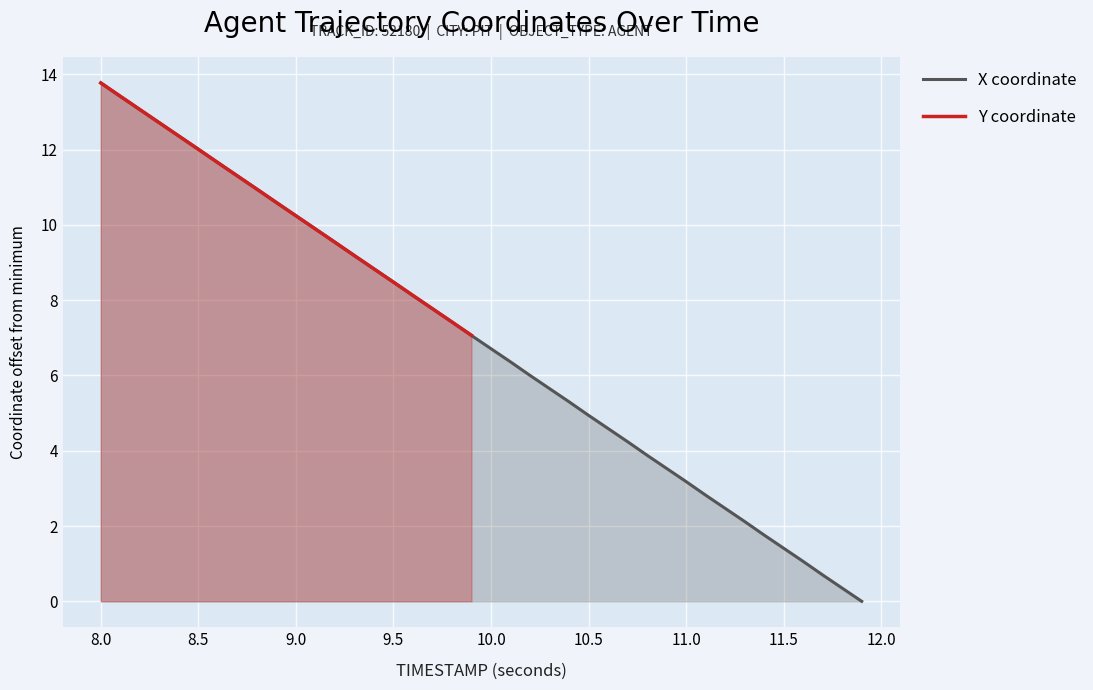

Is it true that X coordinate equals 12.0 at 8.5?

True